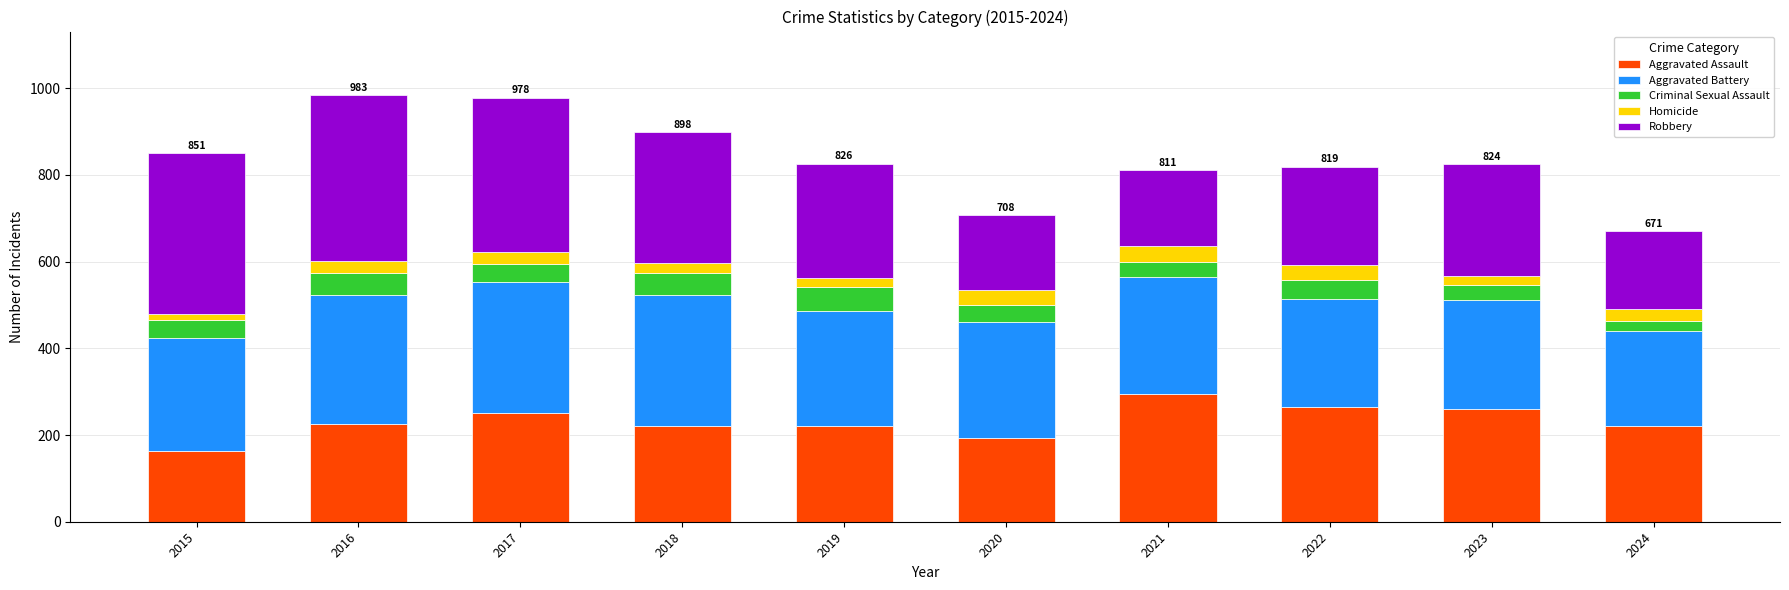

What is the total value across all series at 2021?

811